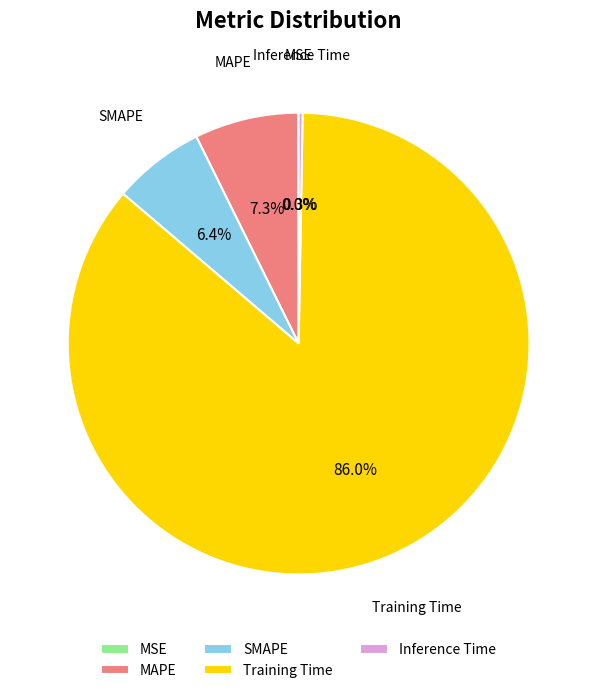

Between Training Time and MAPE, which is larger?

Training Time